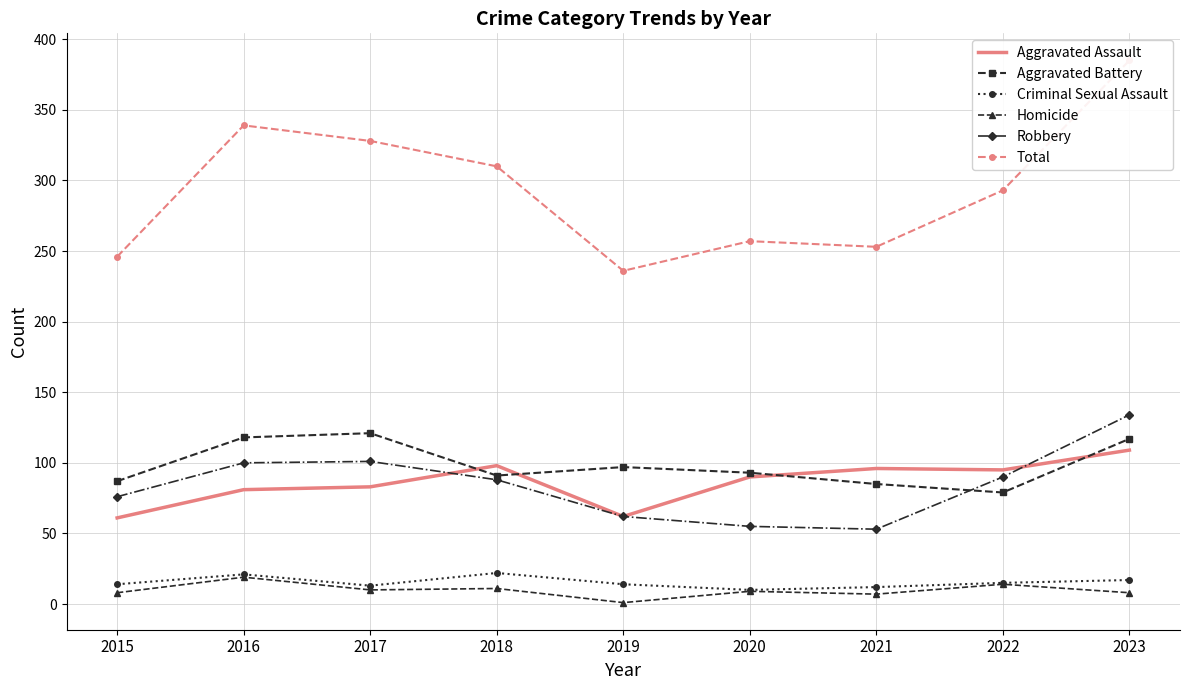

What is the average value of the Aggravated Battery series?

99